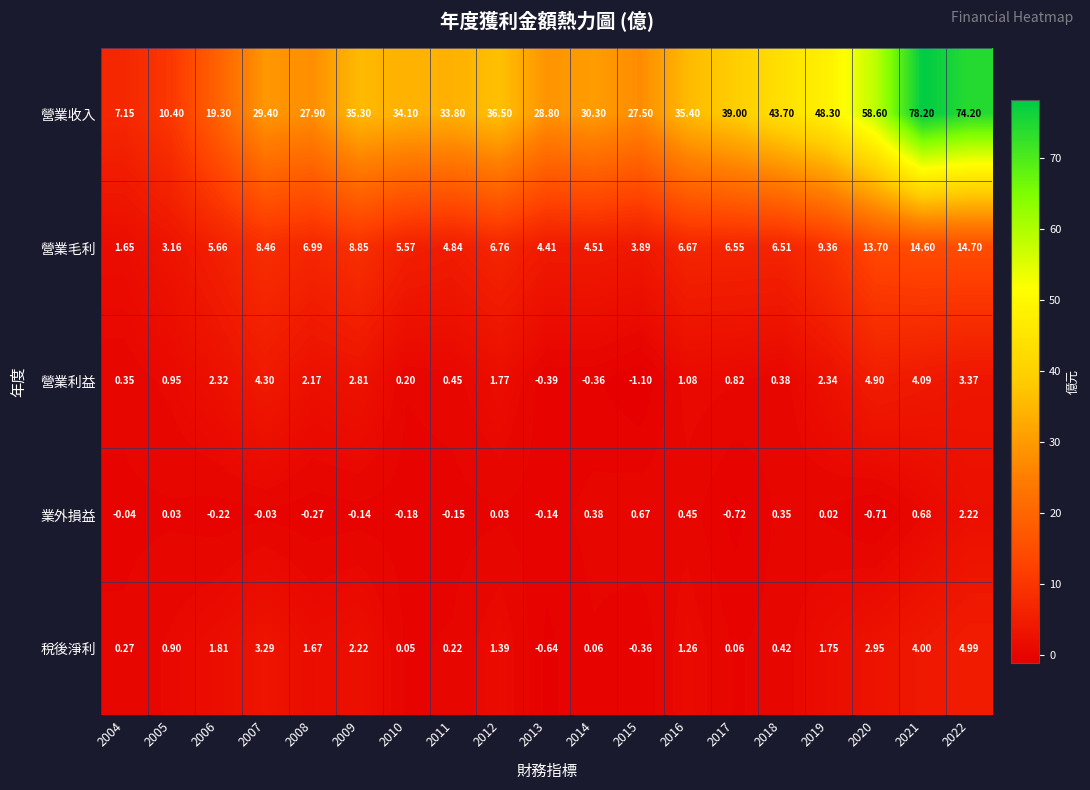

Which series has the largest range (max minus min)?

營業收入